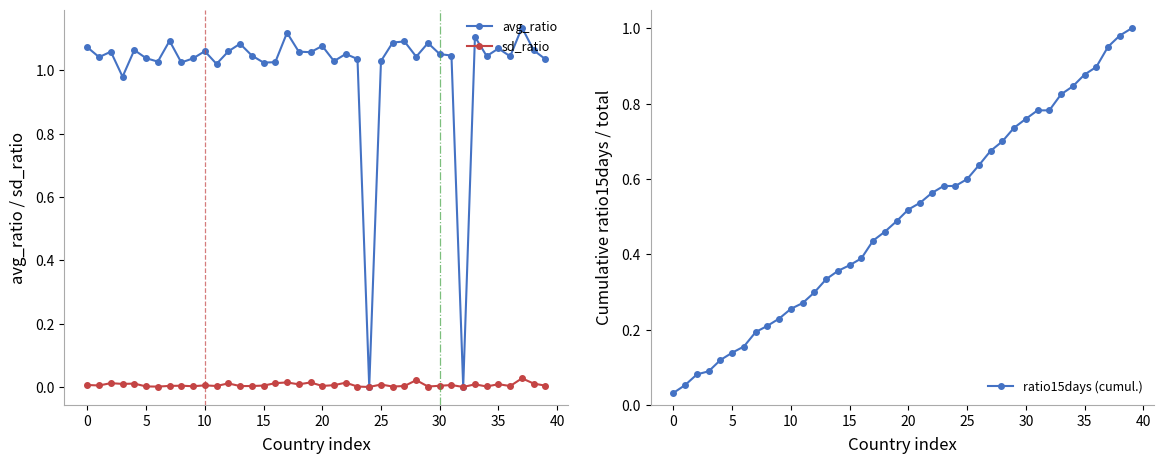

How many values in the sd_ratio series exceed 0?

38